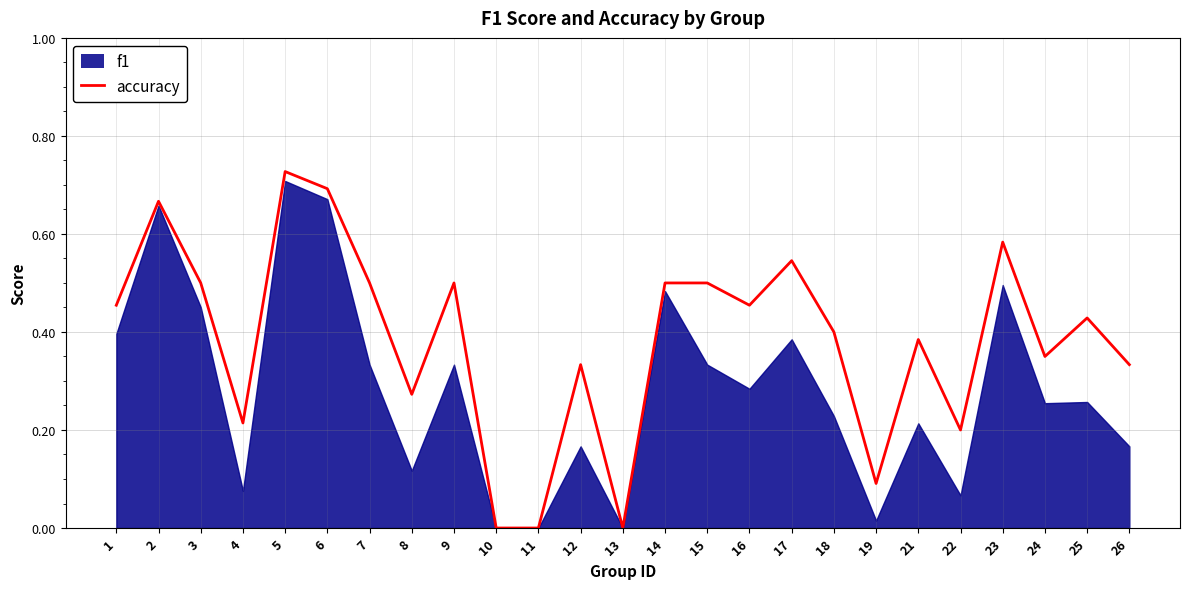

True or false: accuracy has a value of 0.2 at 23.

False